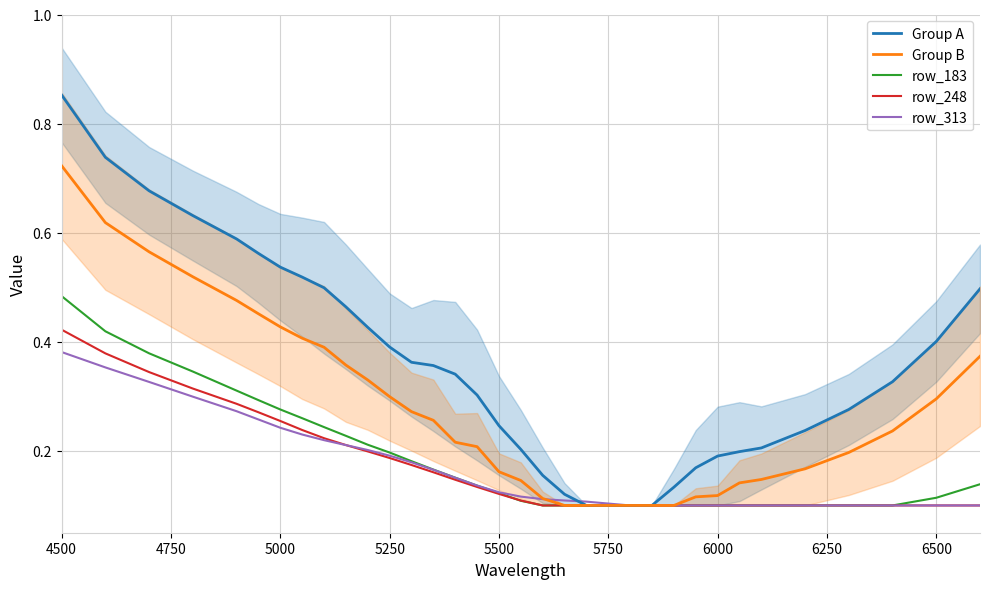

At how many categories does at least one series exceed 0?

34